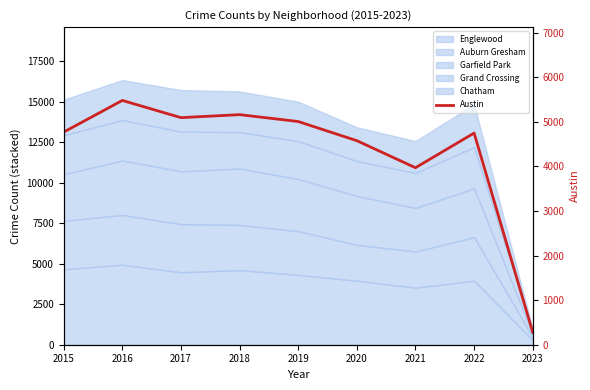

What is the change in value from 2016 to 2018?

-319